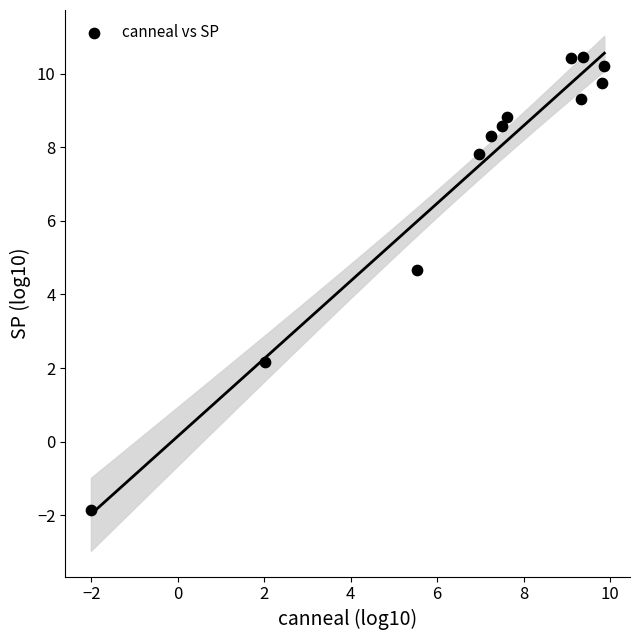

What Y value in the scatter plot is closest to 4?

4.7